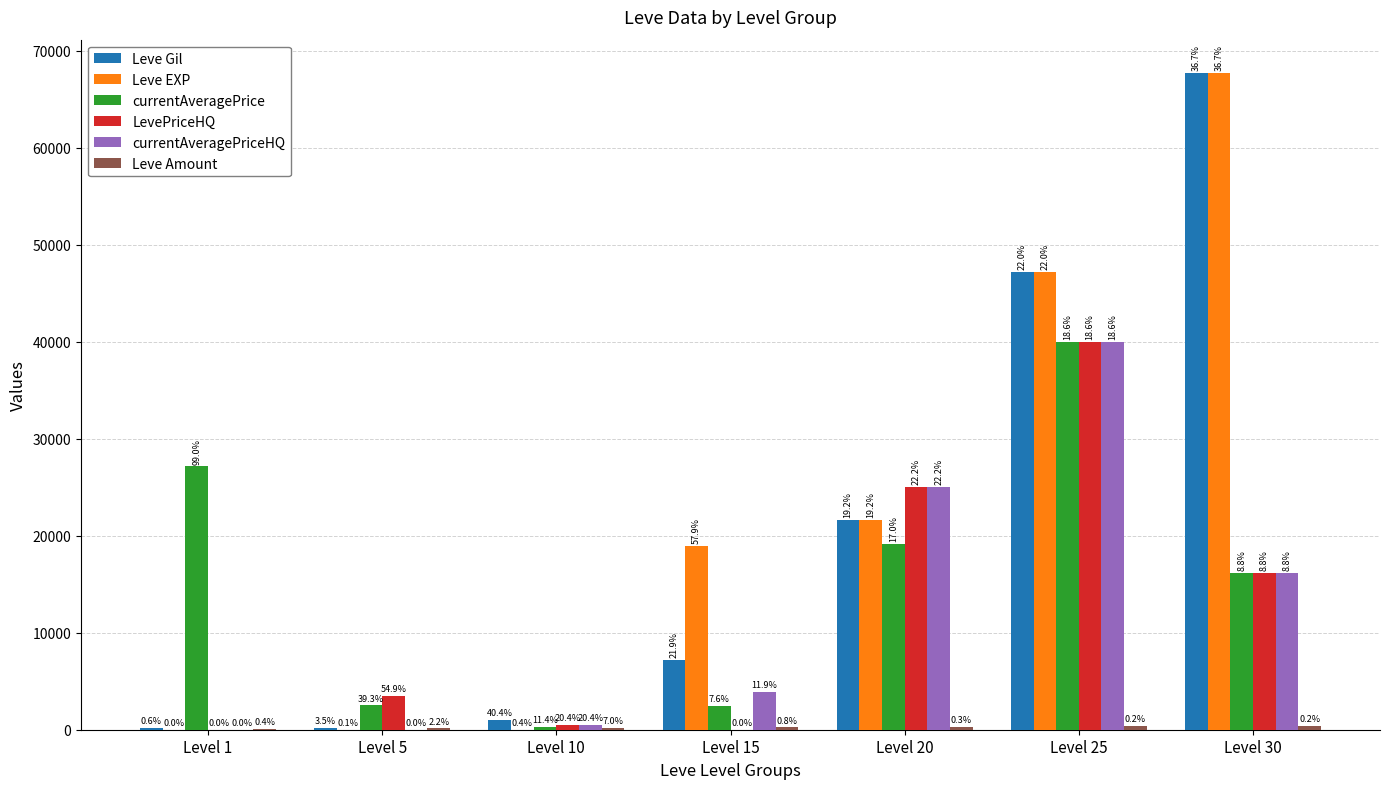

How many groups of bars are there?

7